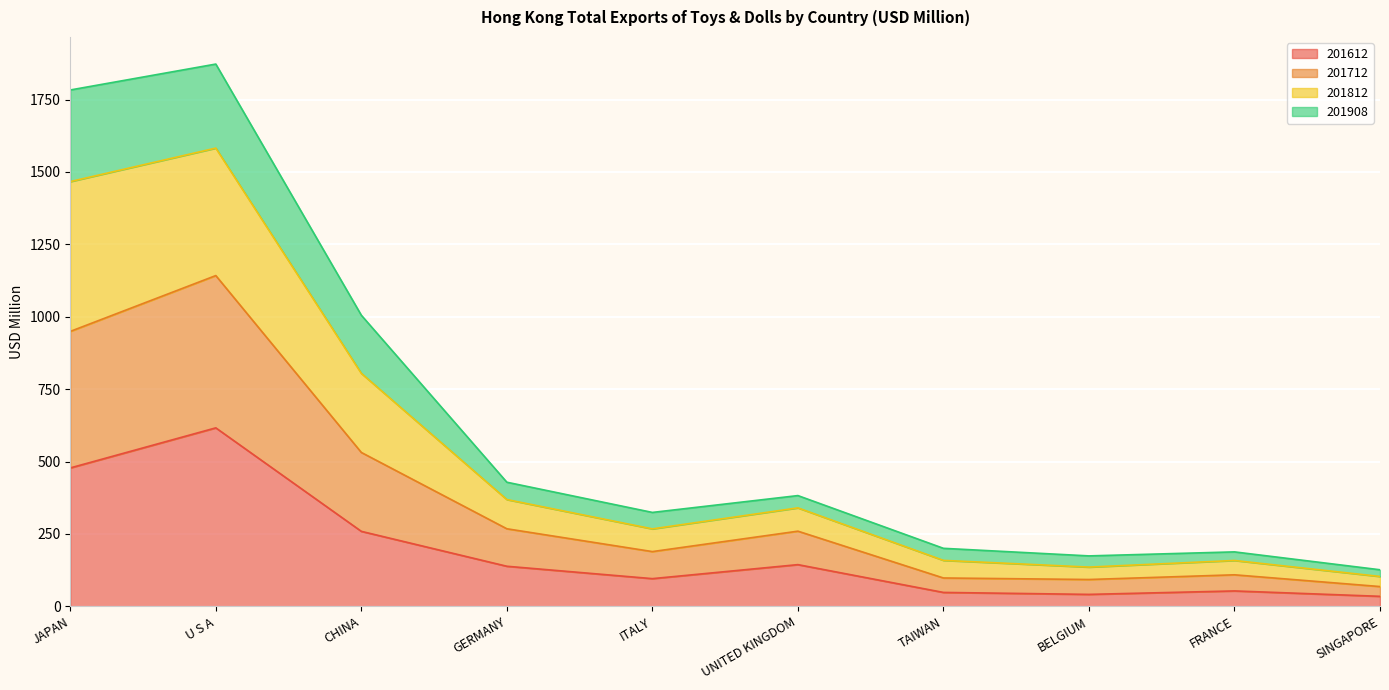

What is the label of the 10th point from the right?

JAPAN